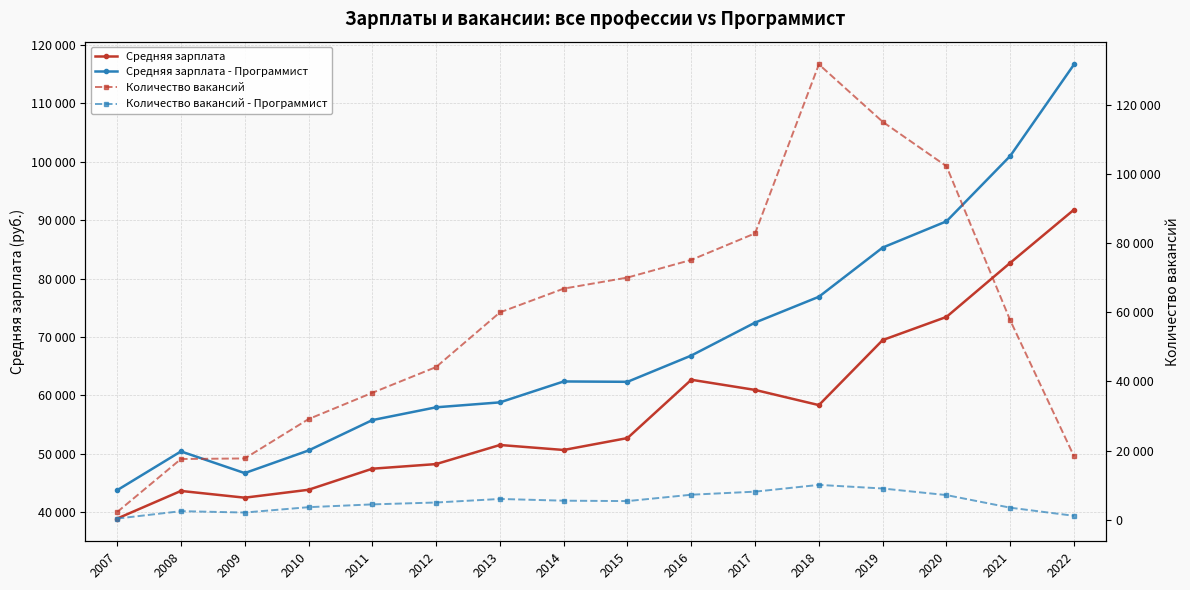

Is the value of Средняя зарплата at 2013 greater than the value of Количество вакансий at 2016?

No